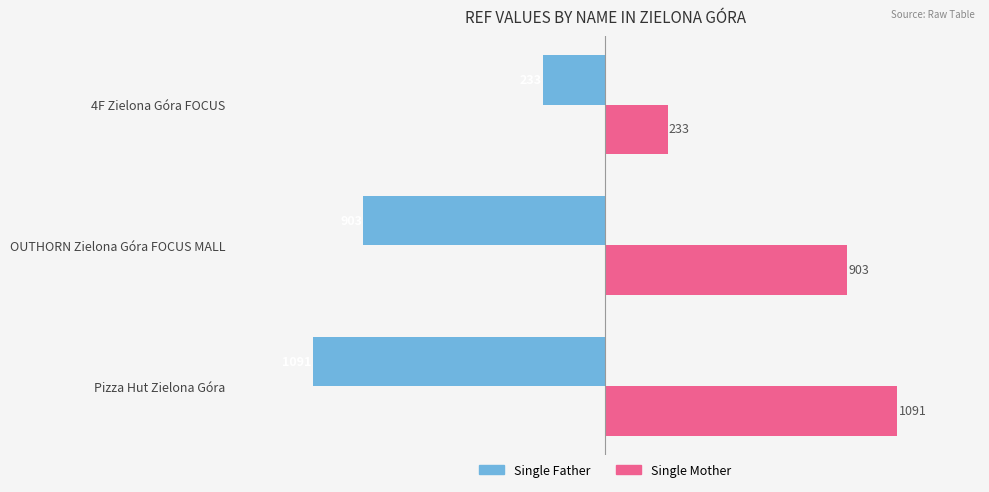

The Single Mother series shows 365 at Pizza Hut Zielona Góra. True or false?

False